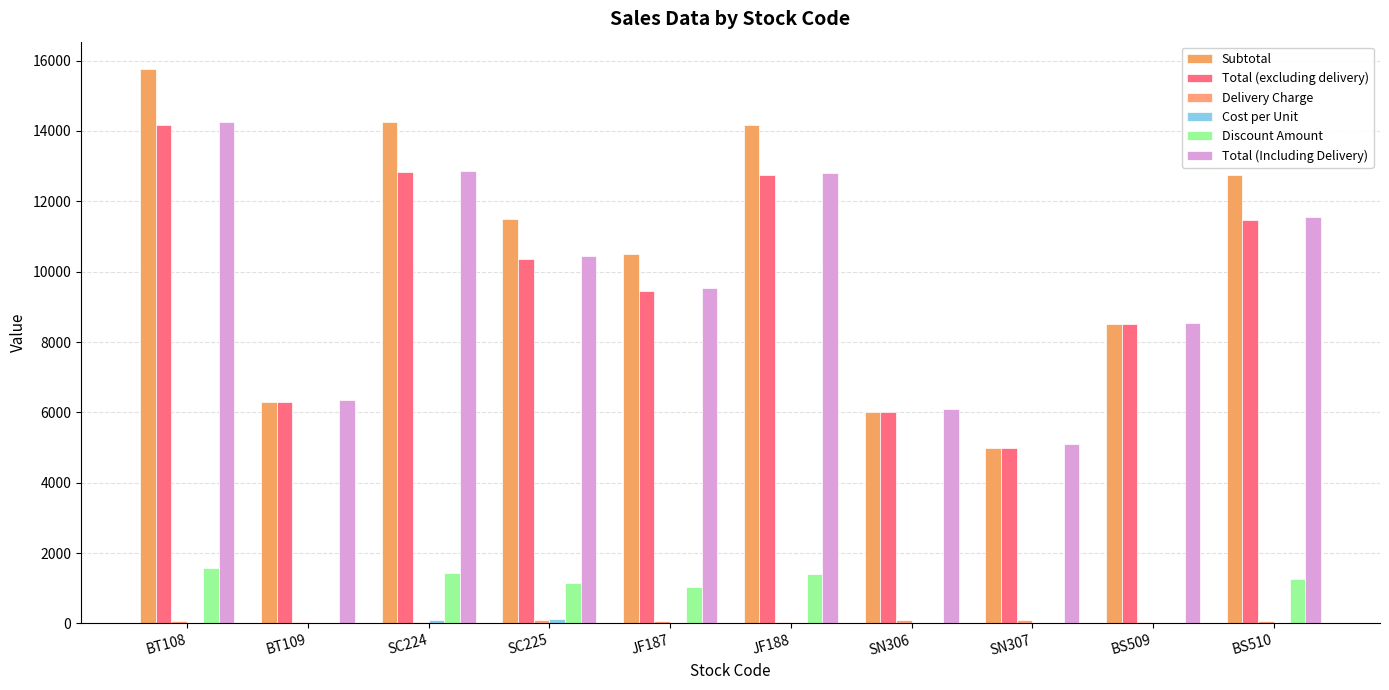

At JF187, list the series in order from largest to smallest.

Subtotal, Total (Including Delivery), Total (excluding delivery), Discount Amount, Delivery Charge, Cost per Unit